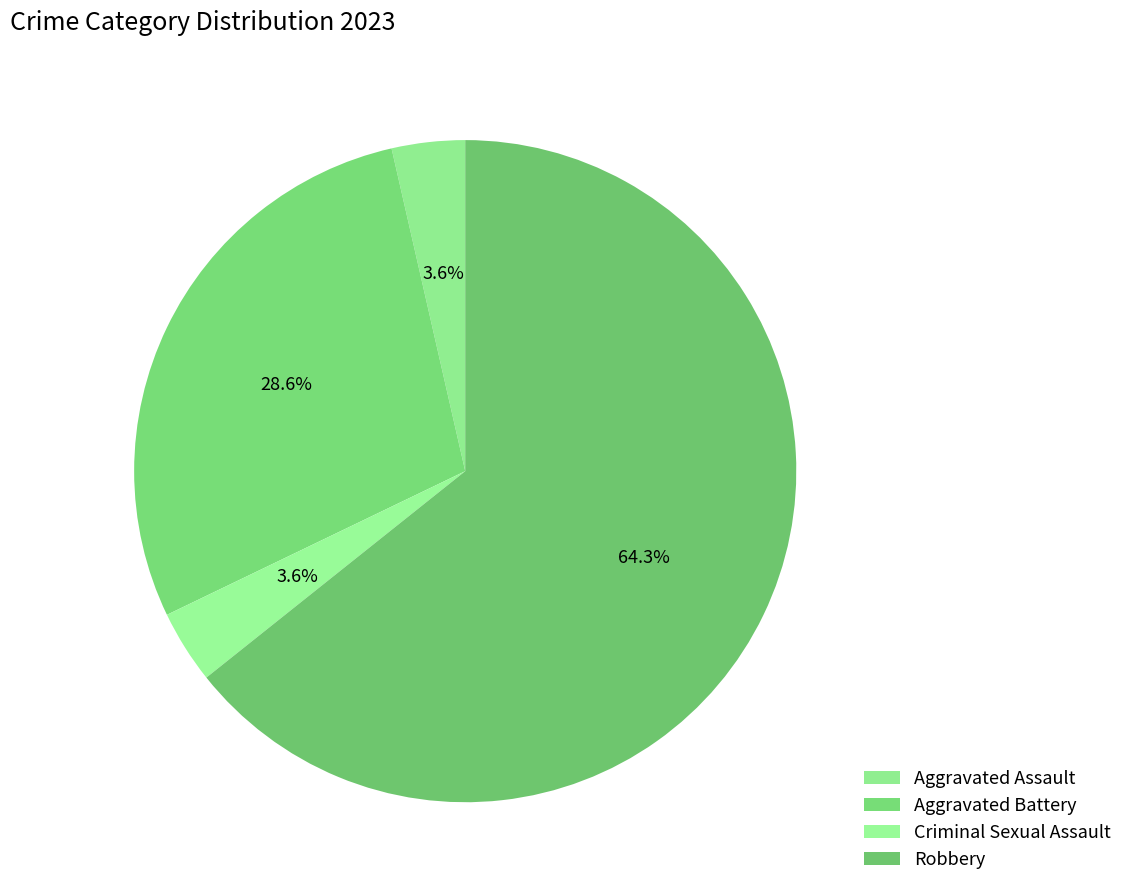

Combined, do Aggravated Battery and Robbery account for over 50%?

Yes